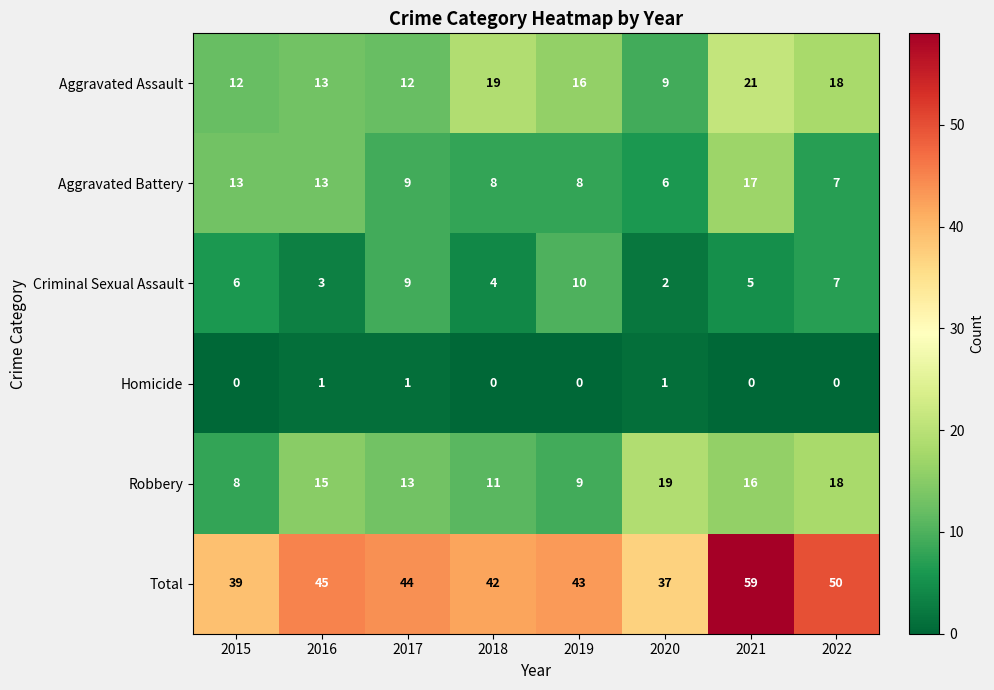

What value does the Aggravated Battery series have at 2020?

6